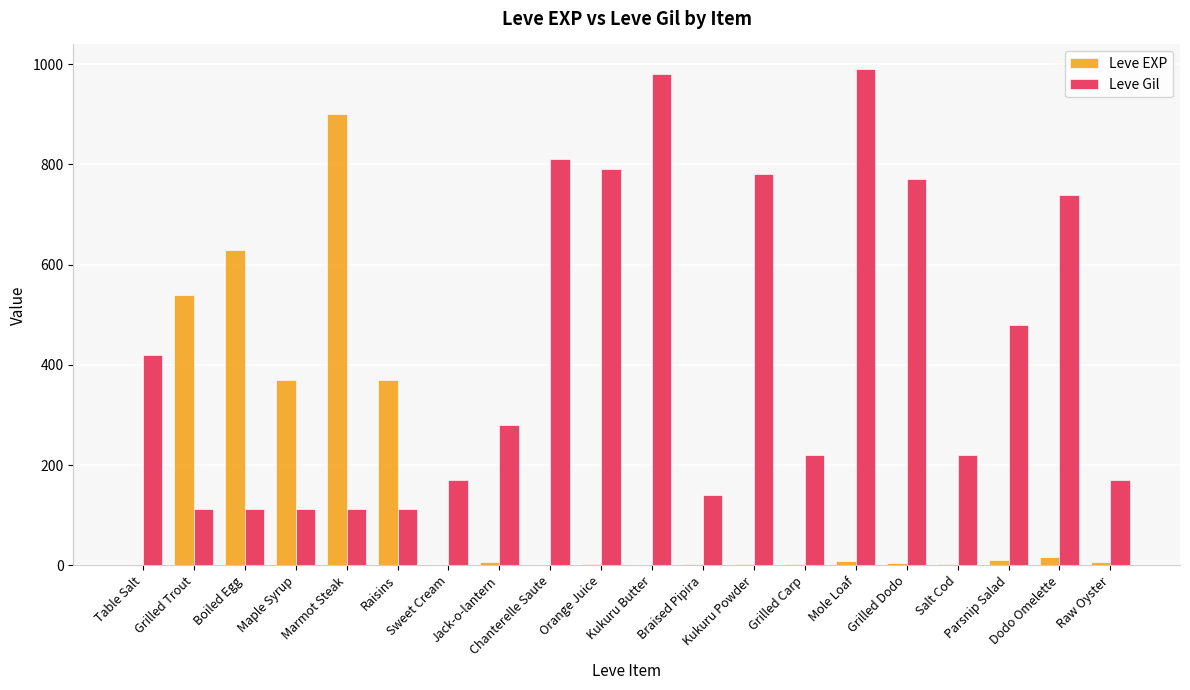

How many series are shown in this chart?

2